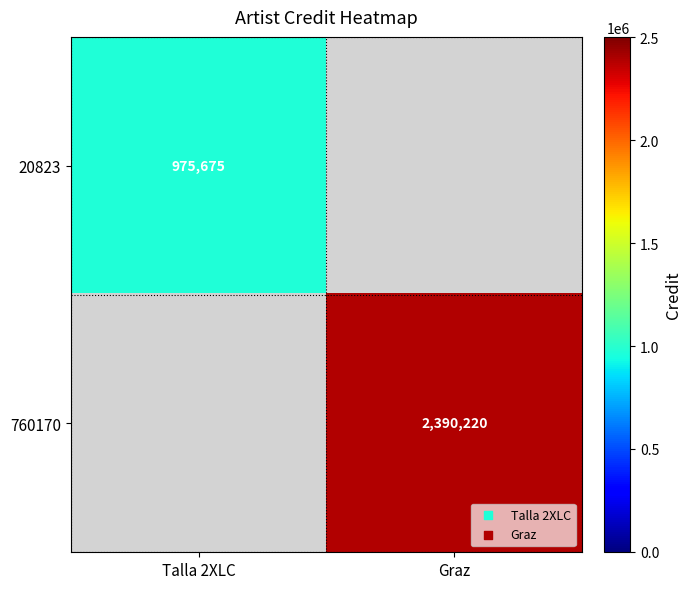

How many categories are shown in the chart?

2